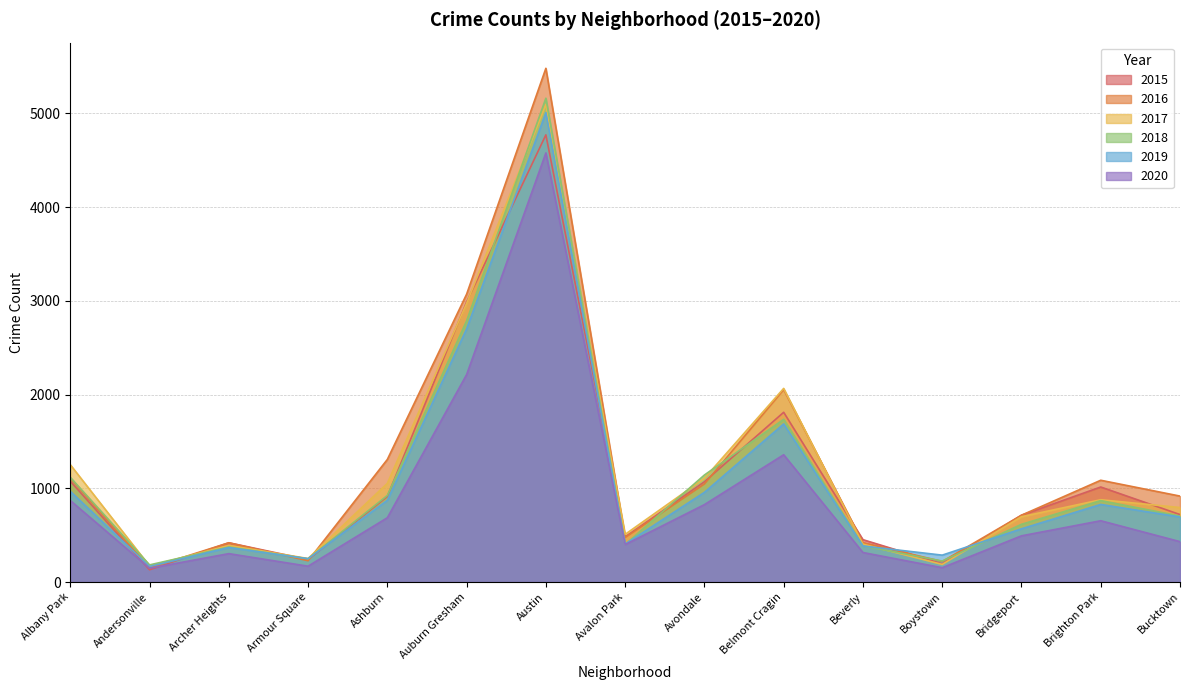

How many series are shown in this chart?

6